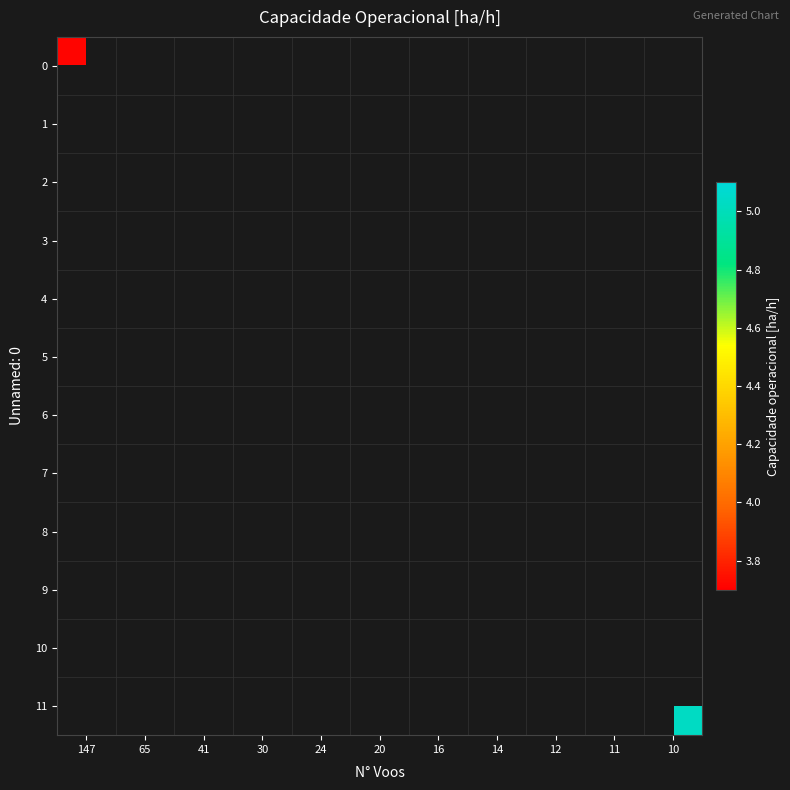

Rank the series by their maximum value, from lowest to highest.

0, 1, 2, 3, 4, 5, 6, 7, 8, 9, 10, 11